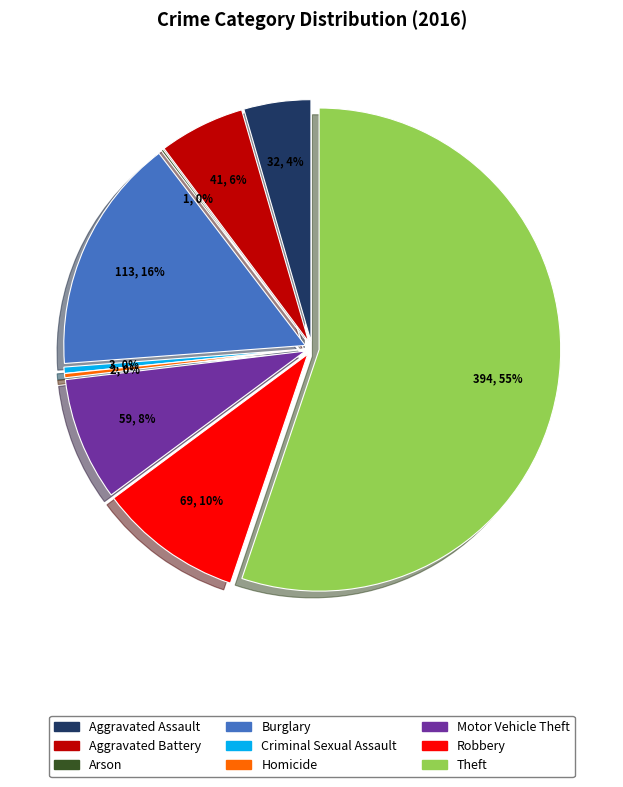

How many slices are in this pie chart?

9